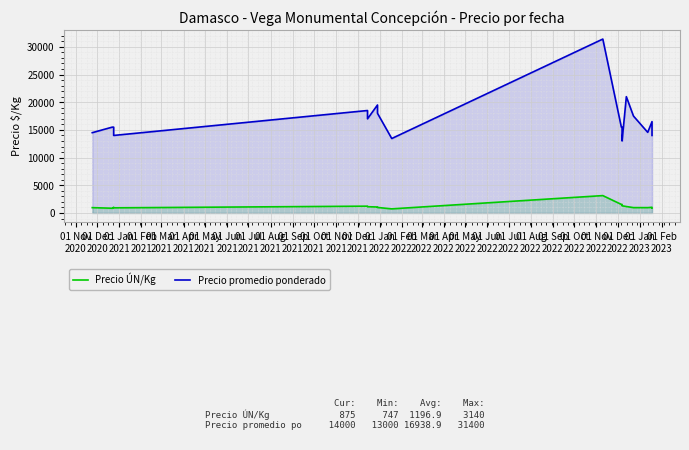

At which category does Precio ÚN/Kg reach its first local valley?

01 Dec
2020